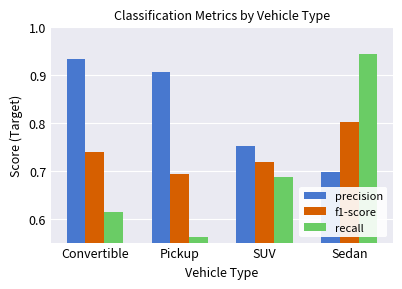

What is the difference between the recall values at Pickup and Sedan?

0.4